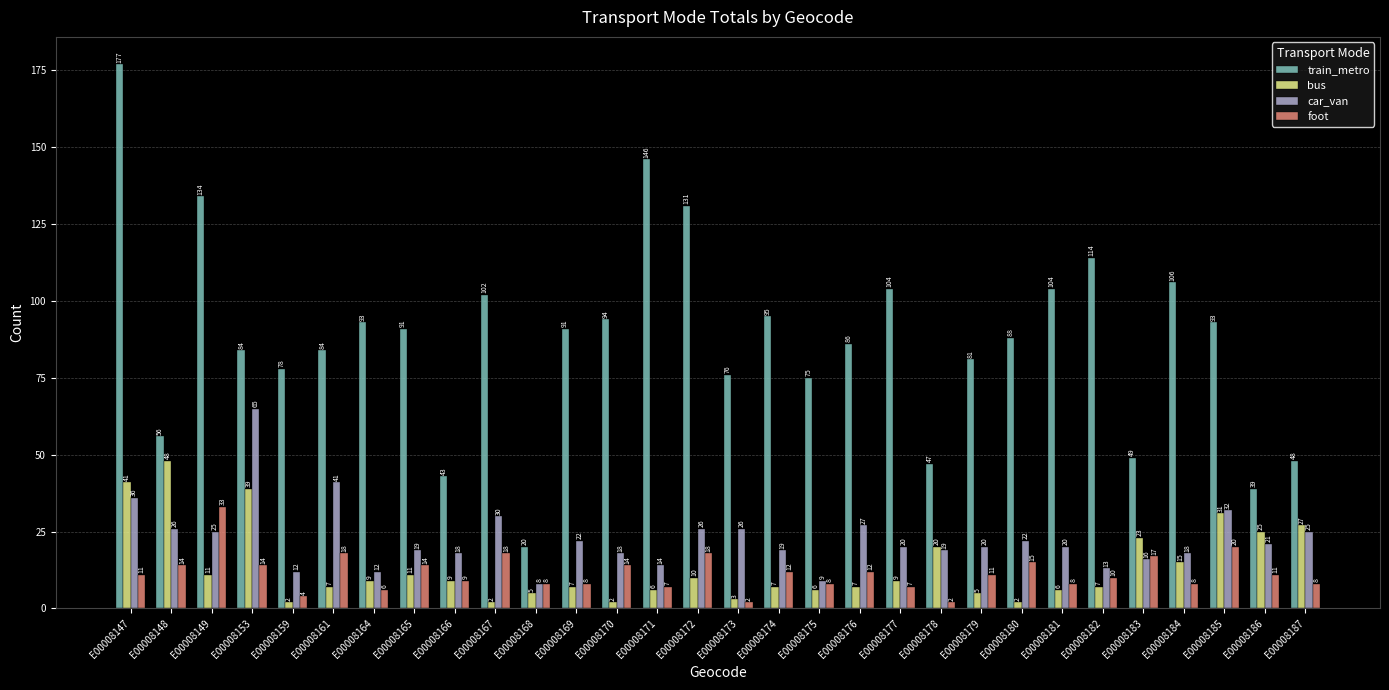

At E00008182, list the series in order from smallest to largest.

bus, foot, car_van, train_metro